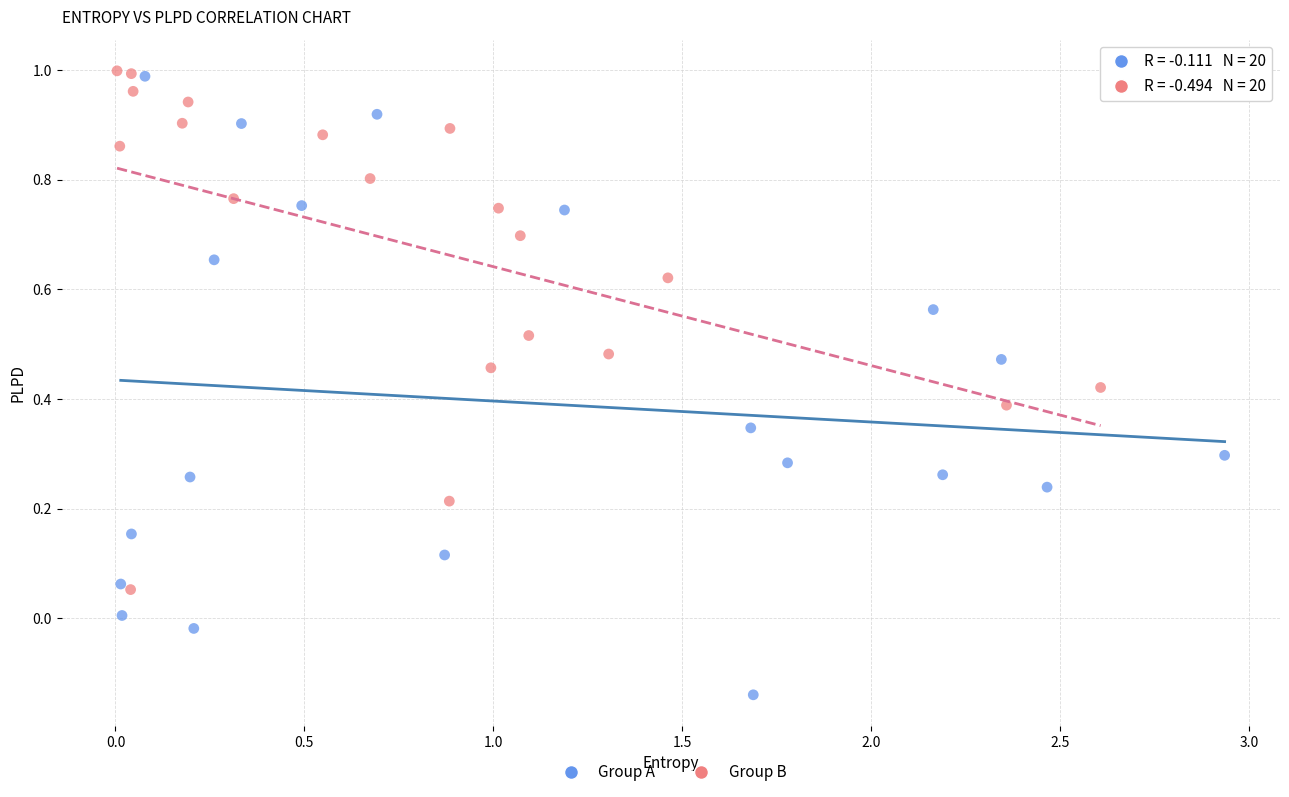

Which series has the widest spread of Y values?

Group A